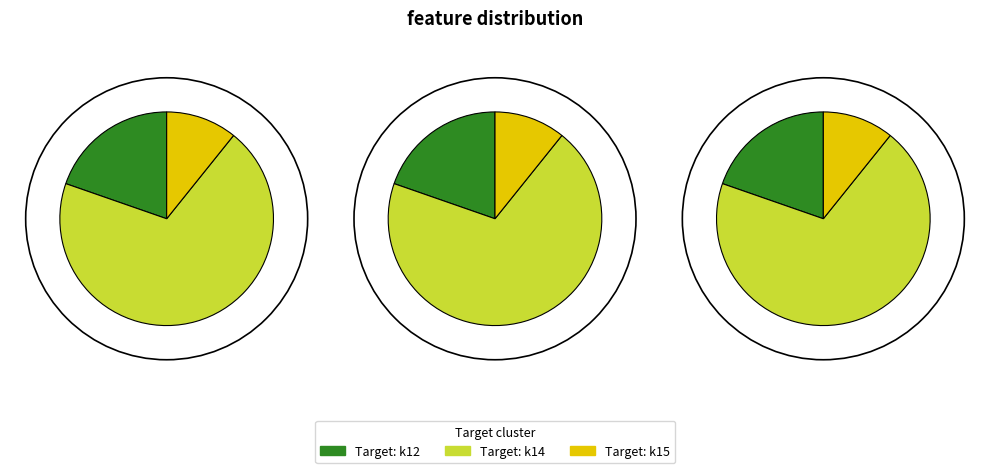

Rank the categories by k15 value from lowest to highest.

k15, k12, k14